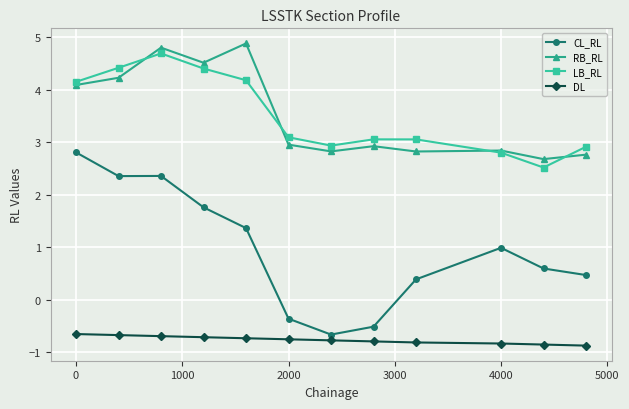

How many interior local valleys does the LB_RL series have?

2